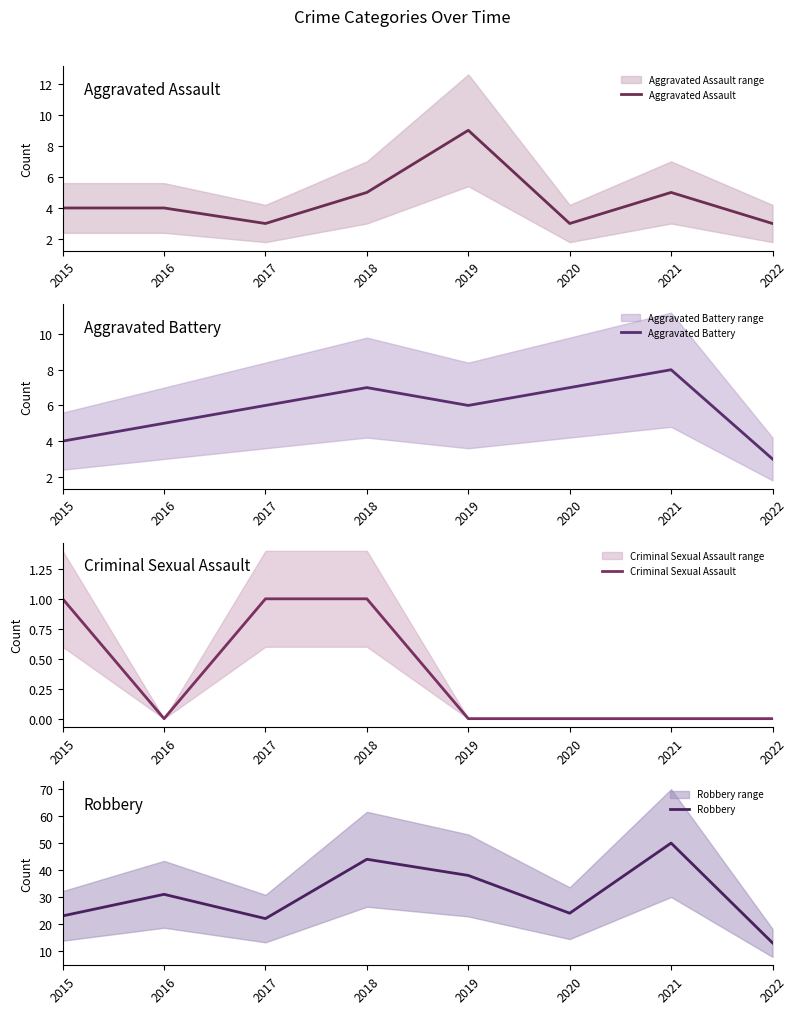

What is the sum of all Criminal Sexual Assault values?

3